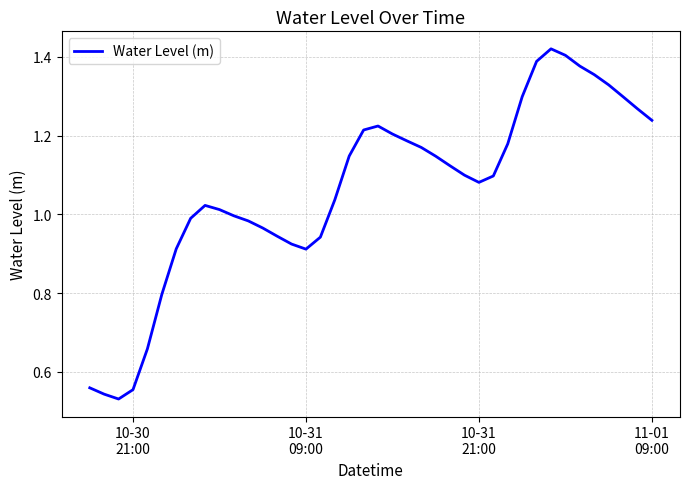

How many lines are shown in the chart?

1